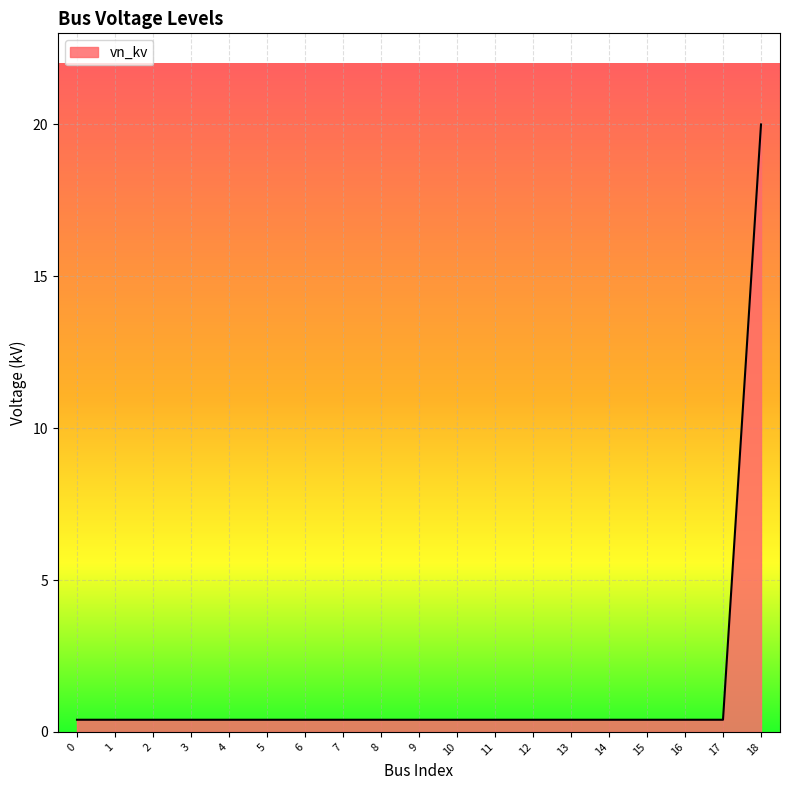

What is the greatest value displayed?

20.0